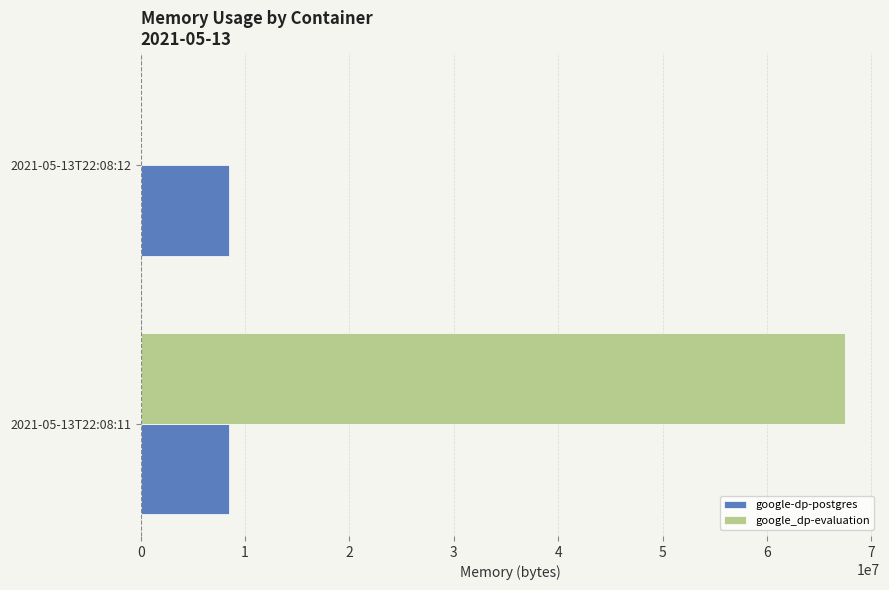

What is the sum of all google-dp-postgres values?

16965632